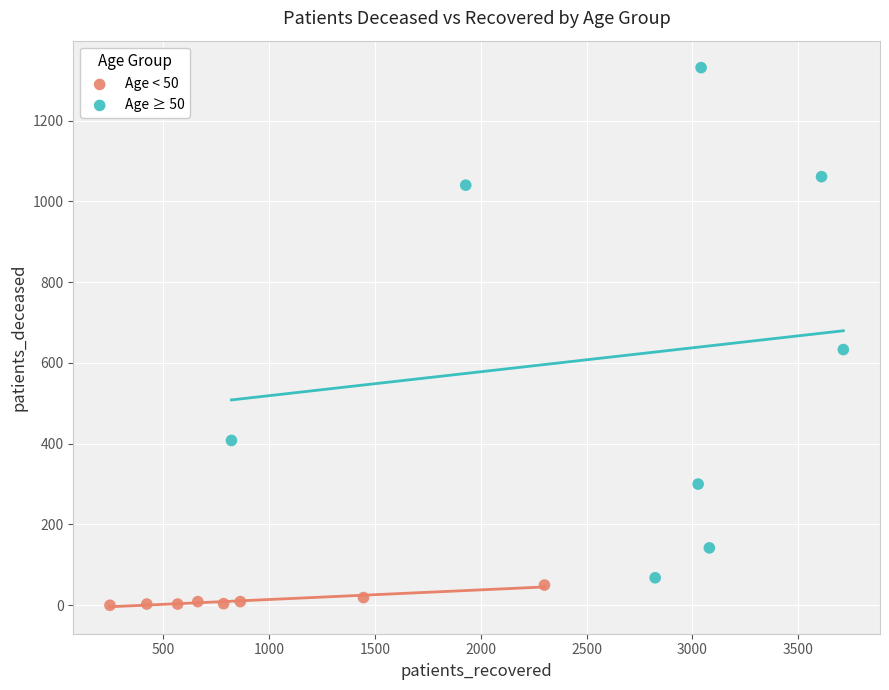

Which series contains the lowest Y value?

Age < 50